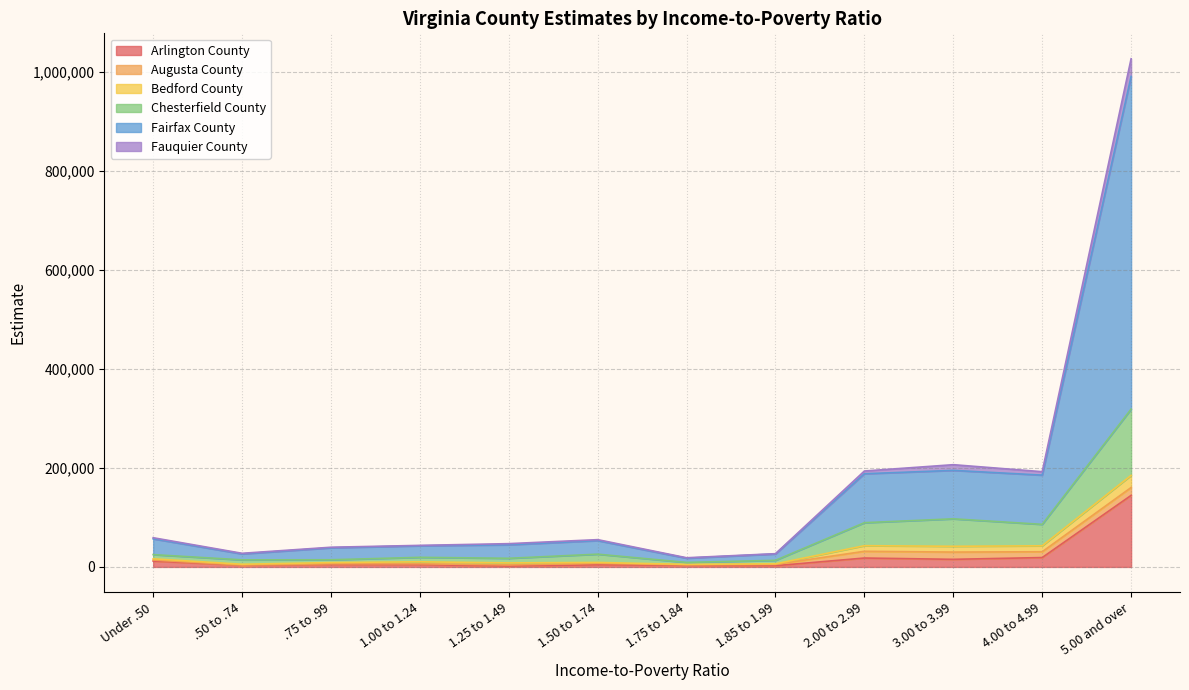

At which category is the sum across all series the highest?

5.00 and over